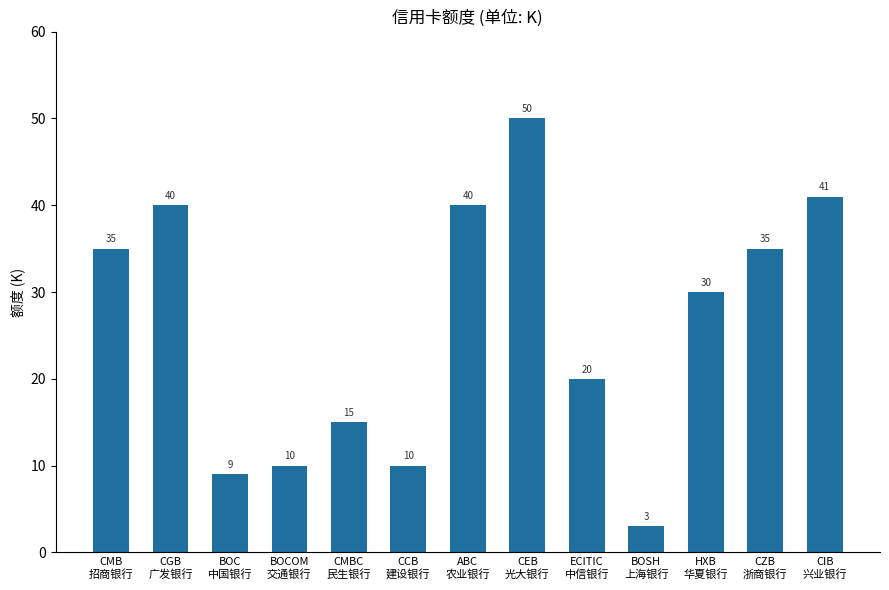

What position from the right is CEB
光大银行?

6